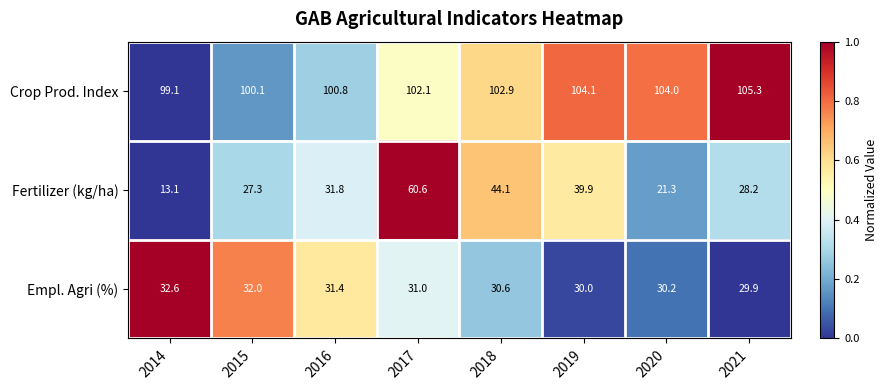

The value of Crop Prod. Index at 2018 is 102.9. True or false?

True